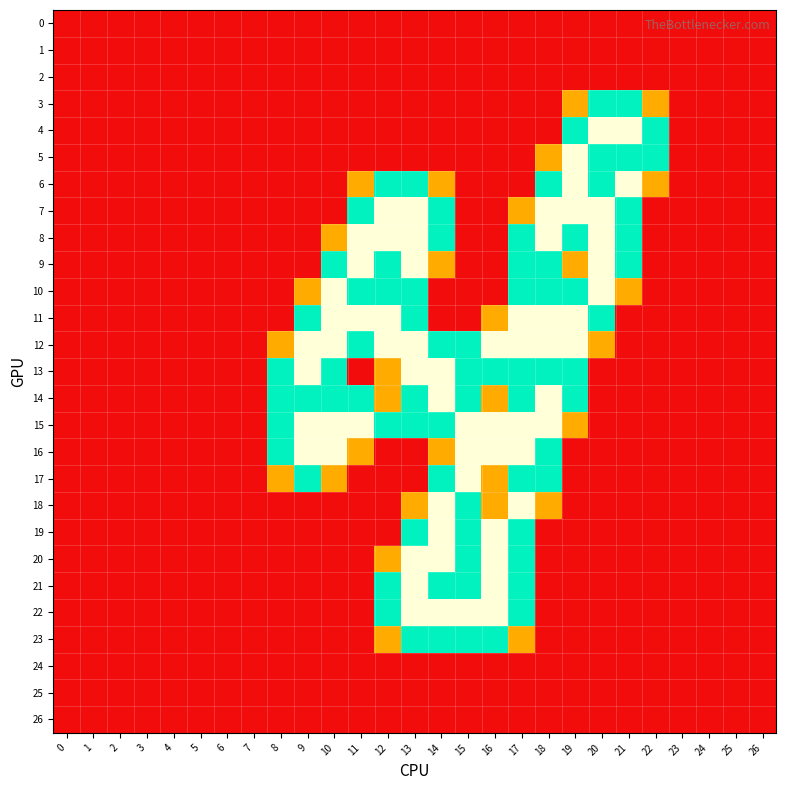

At which category is the sum across all series the highest?

13